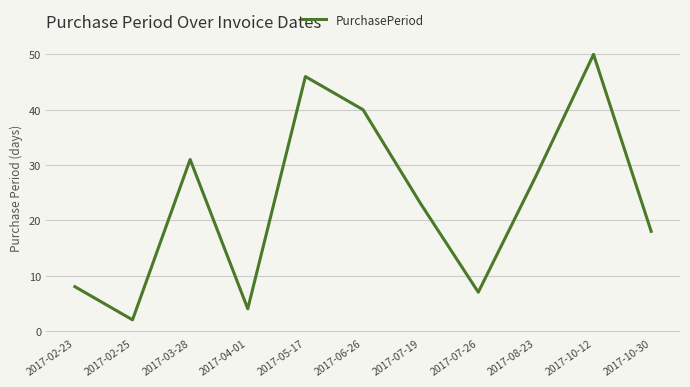

Reading left to right, what are all the values shown in this chart?

8	2	31	4	46	40	23	7	28	50	18